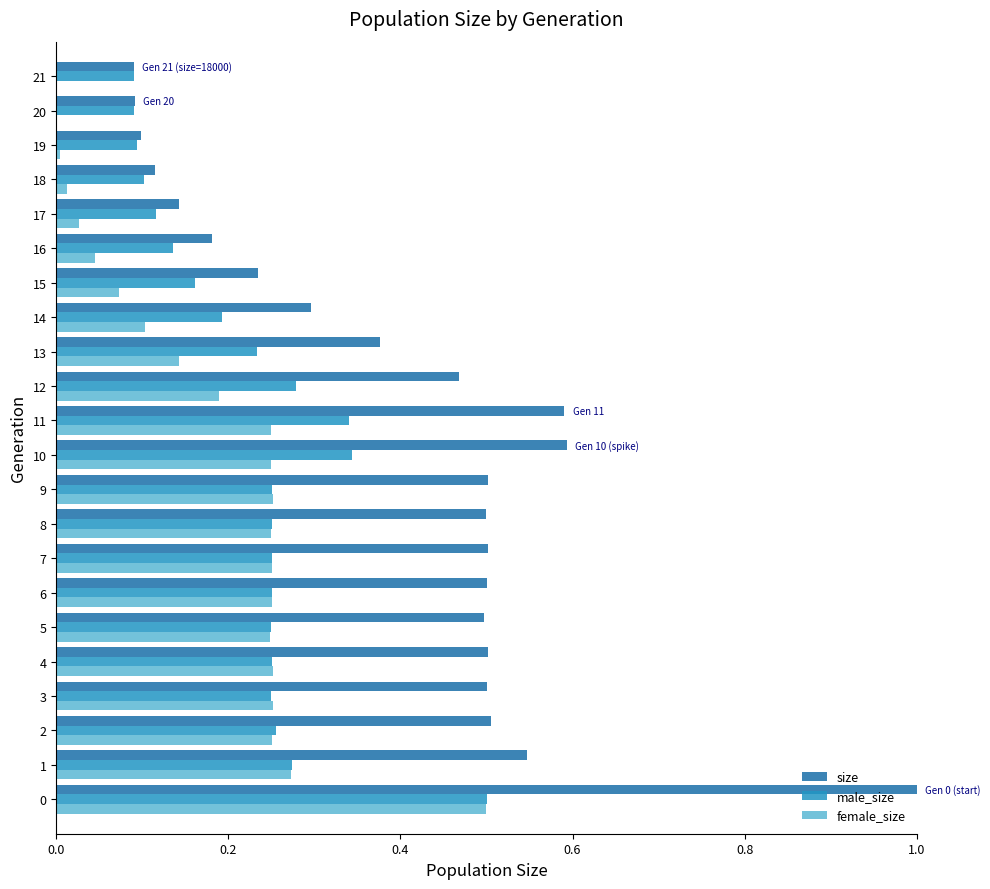

The value of size at 7 is 0.1. True or false?

False